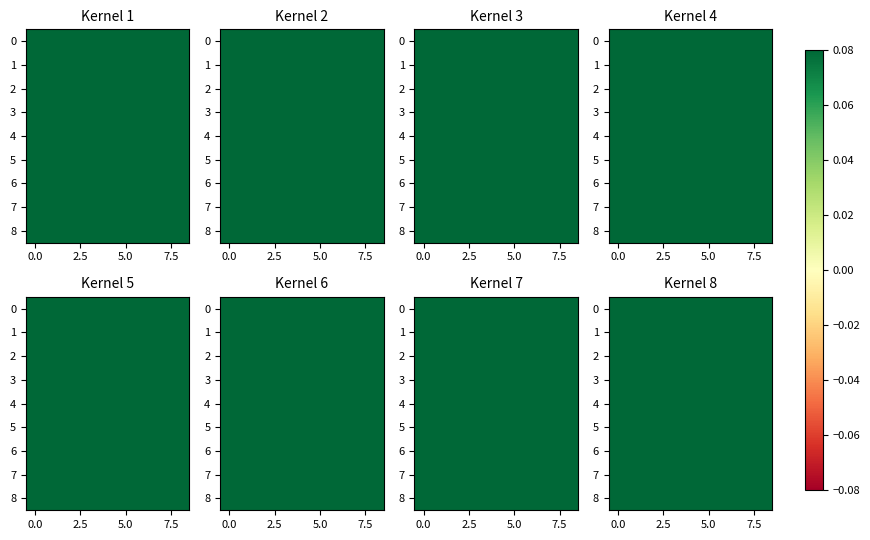

What is the difference between the maximum and minimum values in the 3 series?

0.1